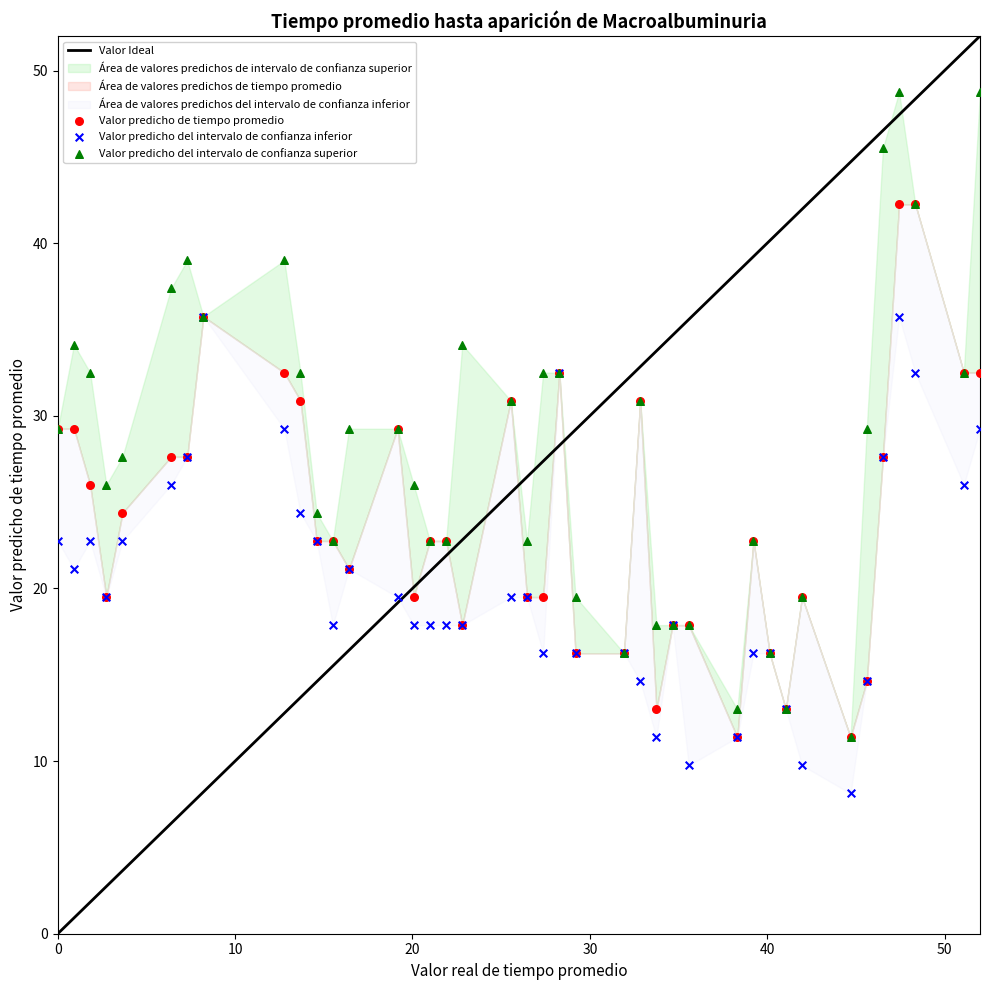

Which series reaches the maximum Y coordinate?

Valor predicho del intervalo de confianza superior